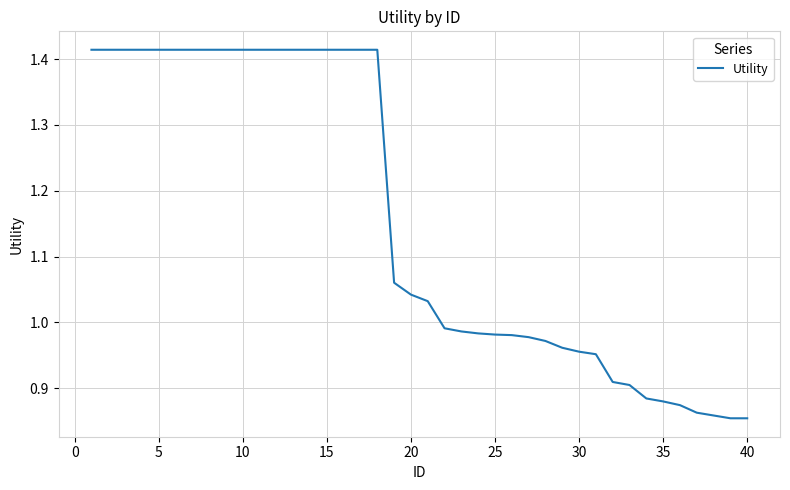

How many lines are shown in the chart?

1